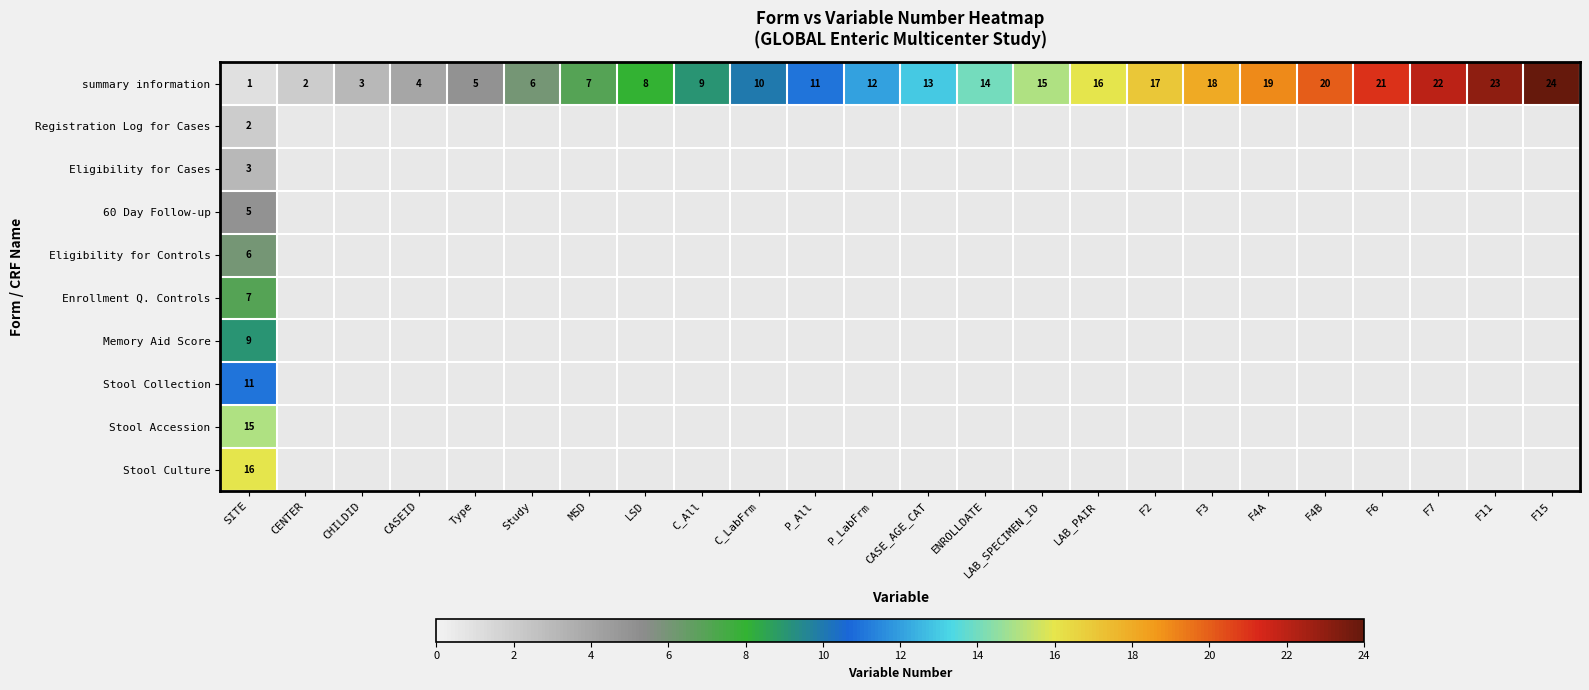

Read the summary information value at ENROLLDATE, to the nearest 10.

10